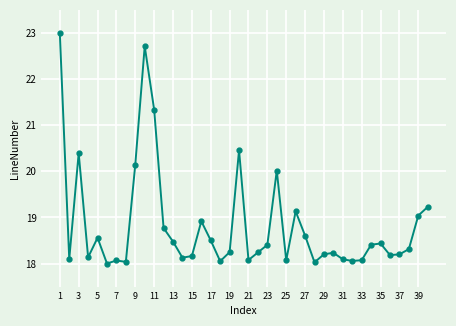

What is the difference between the second highest and second lowest values?

4.7